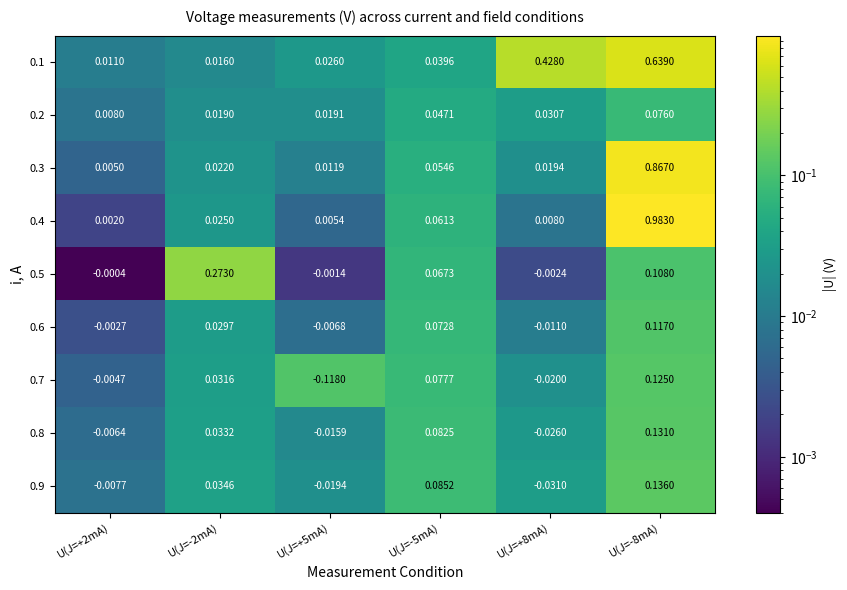

Is the value of 0.6 at U(J=-2mA) greater than the value of 0.1 at U(J=+5mA)?

Yes